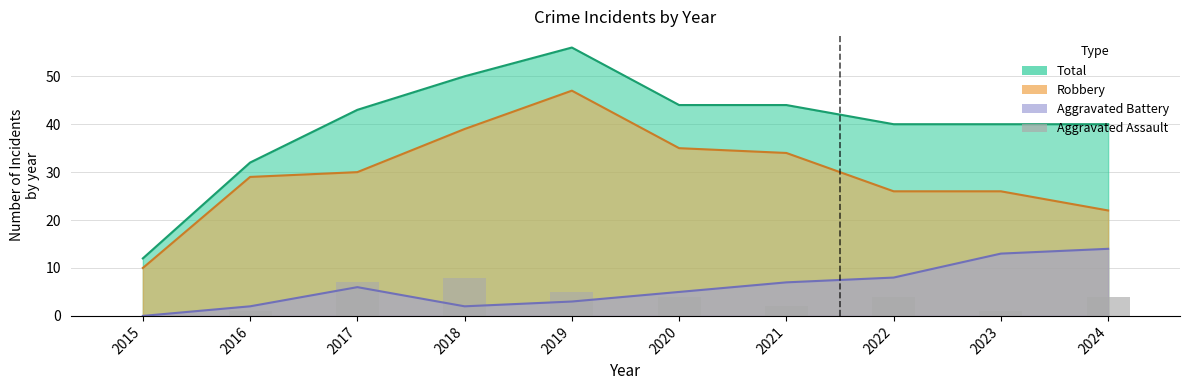

What is the difference between the values at 2021 and 2019?

3